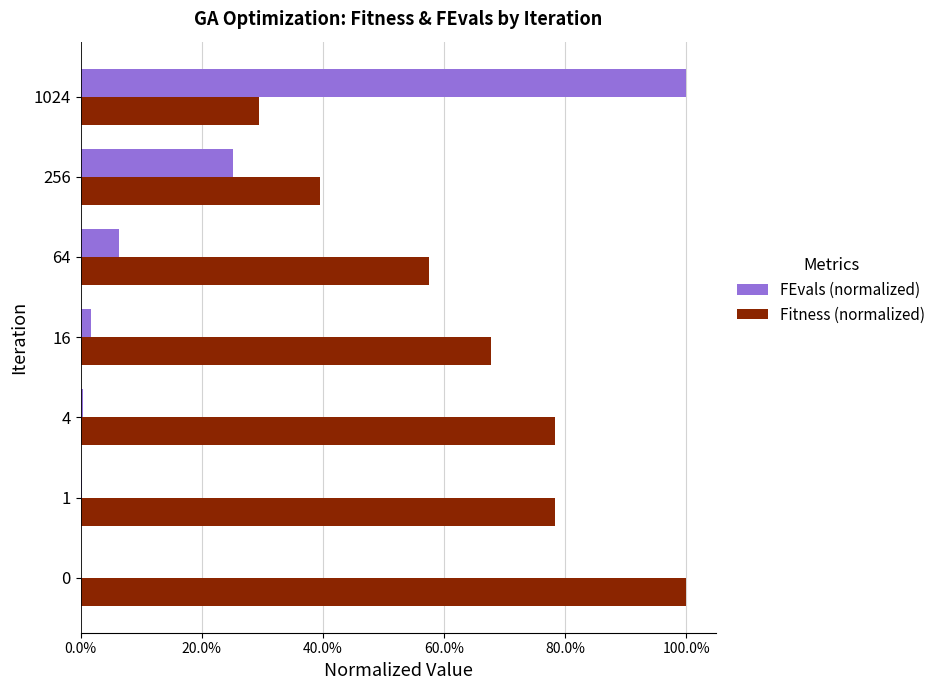

What are all the series names shown in the legend?

FEvals (normalized), Fitness (normalized)